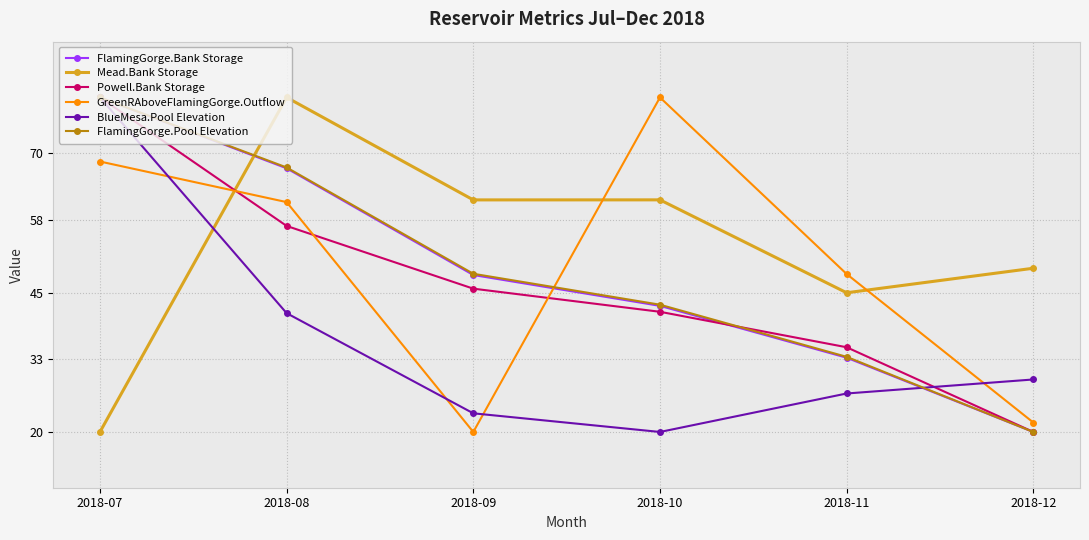

What is the difference between the second highest and minimum values in the Mead.Bank Storage series?

41.6